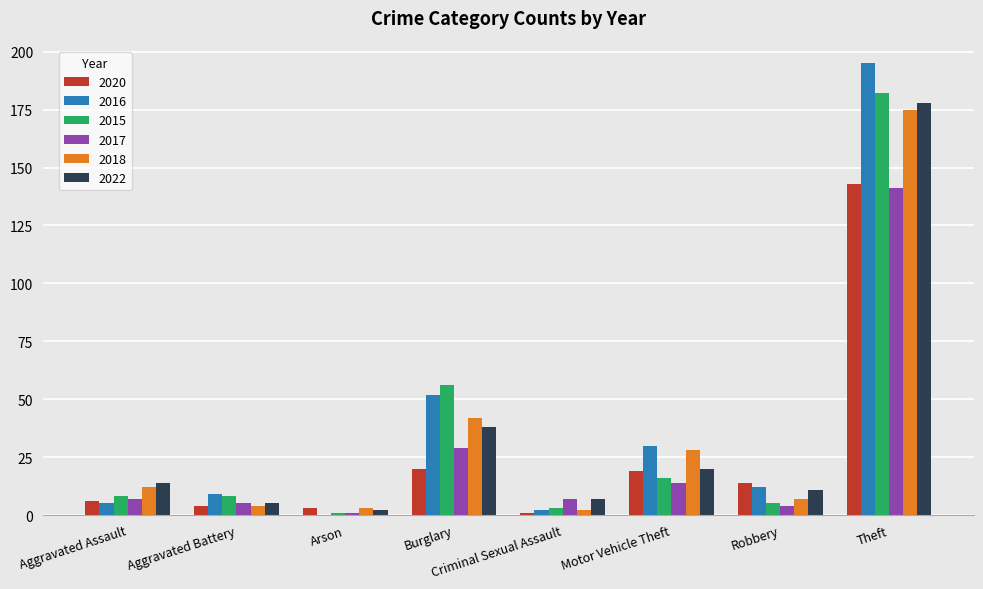

How many groups of bars are there?

8